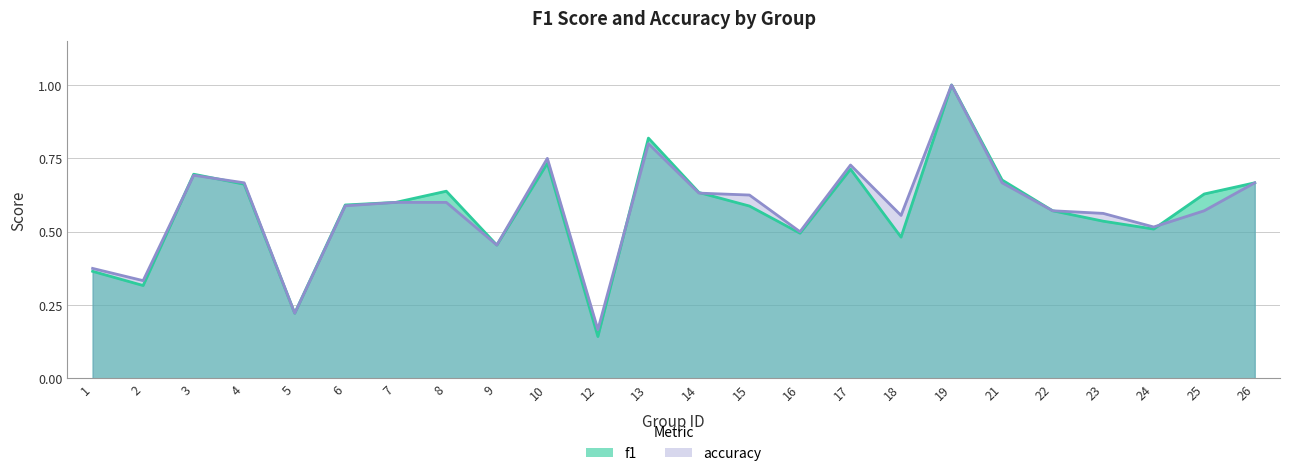

What is the maximum value shown in the chart?

1.0